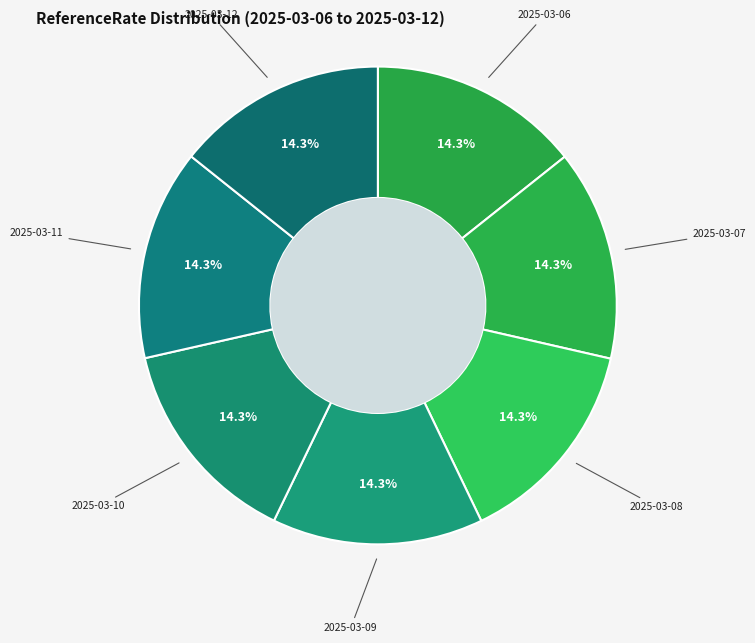

Count the number of slices in the pie.

7